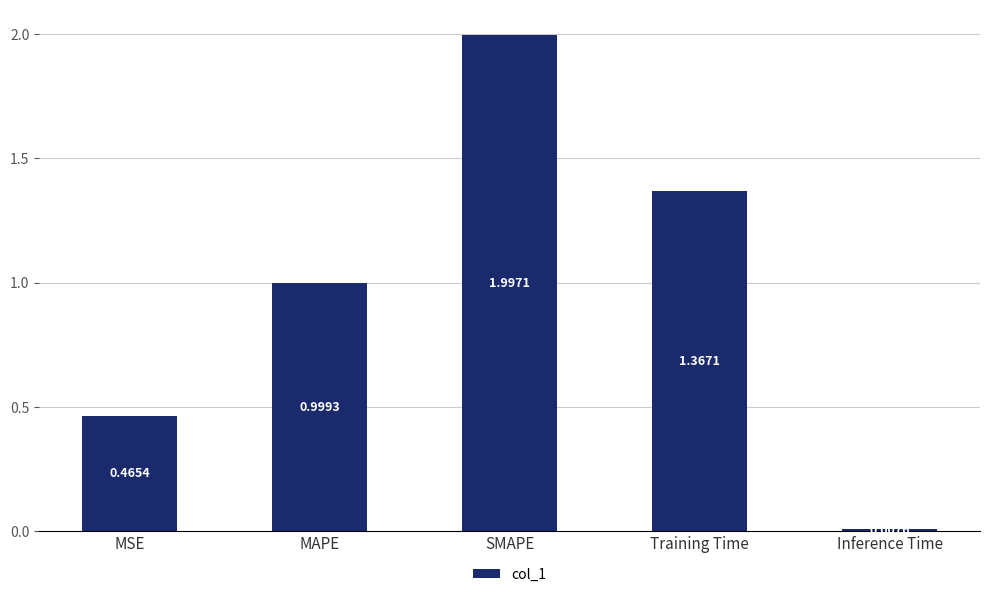

What is the label of the 4th bar from the right?

MAPE